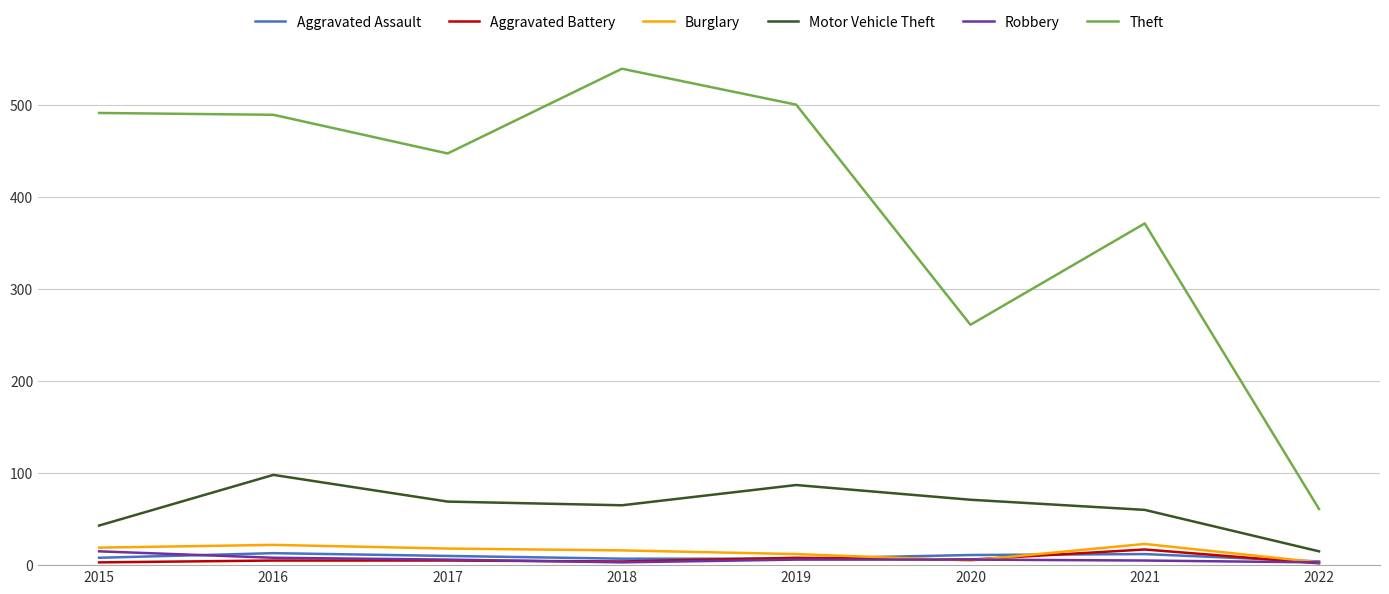

Which category has the lowest value in the Theft series?

2022